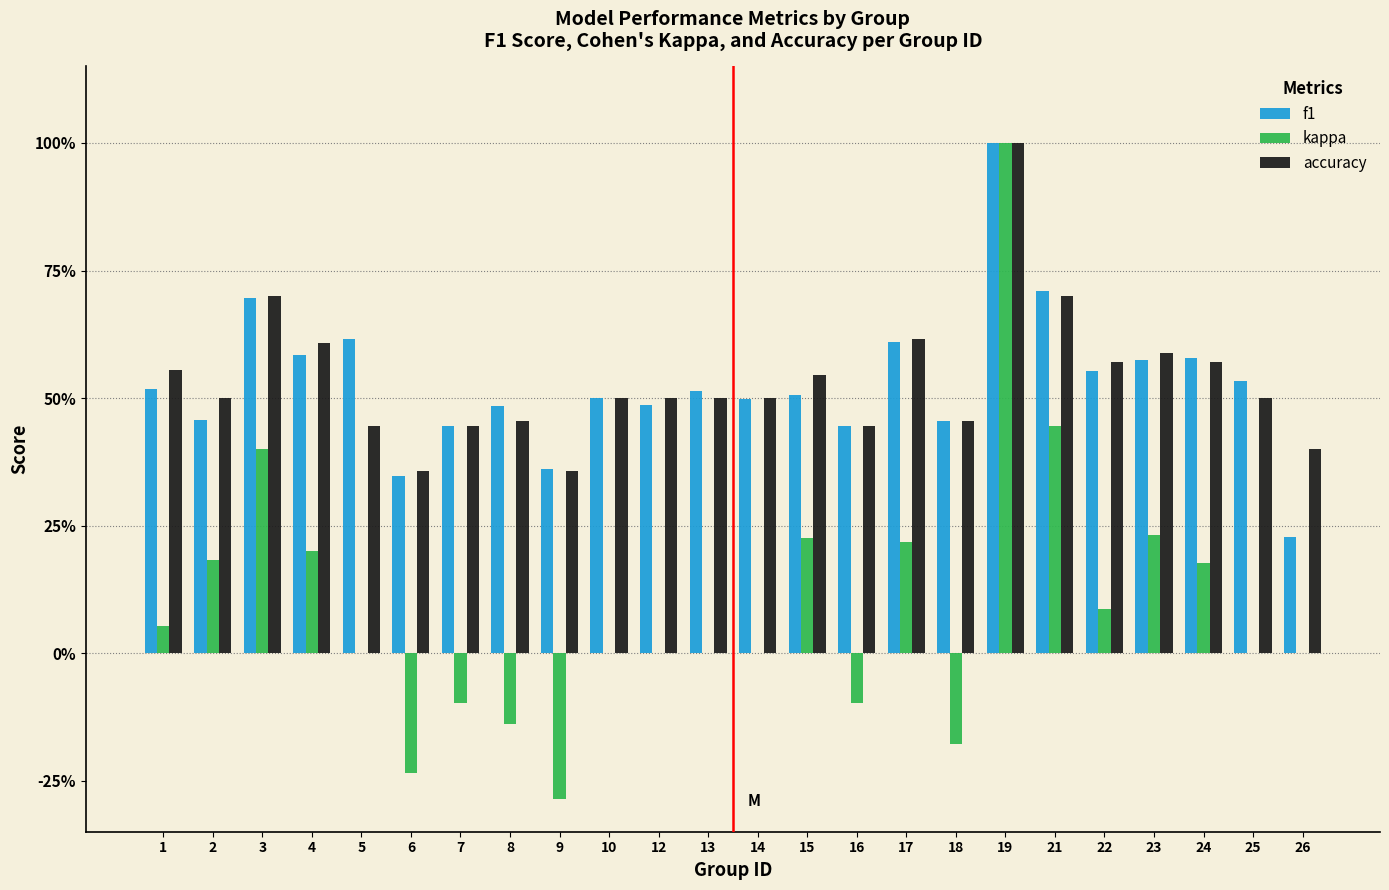

Are the bars grouped side by side (vs. stacked)?

Yes